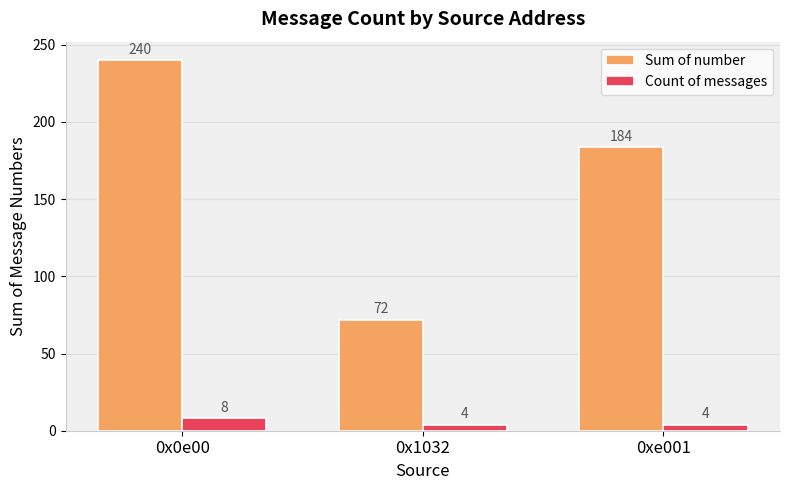

How many Sum of number values are between 72 and 240?

3